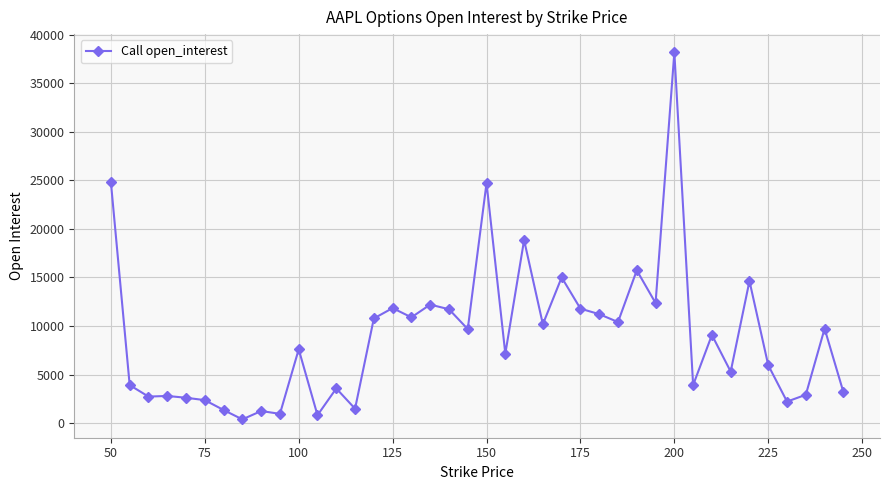

How many categories are shown in the chart?

40